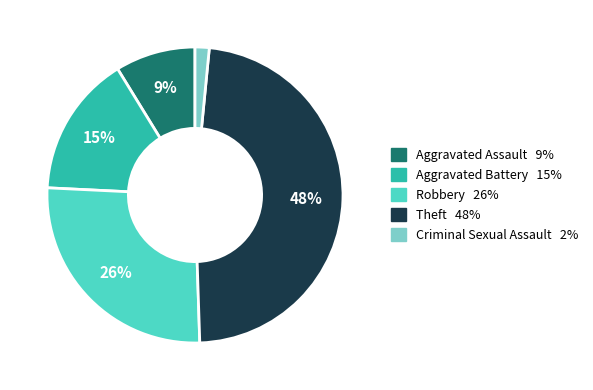

Is it true that Robbery is 41% of the pie?

False